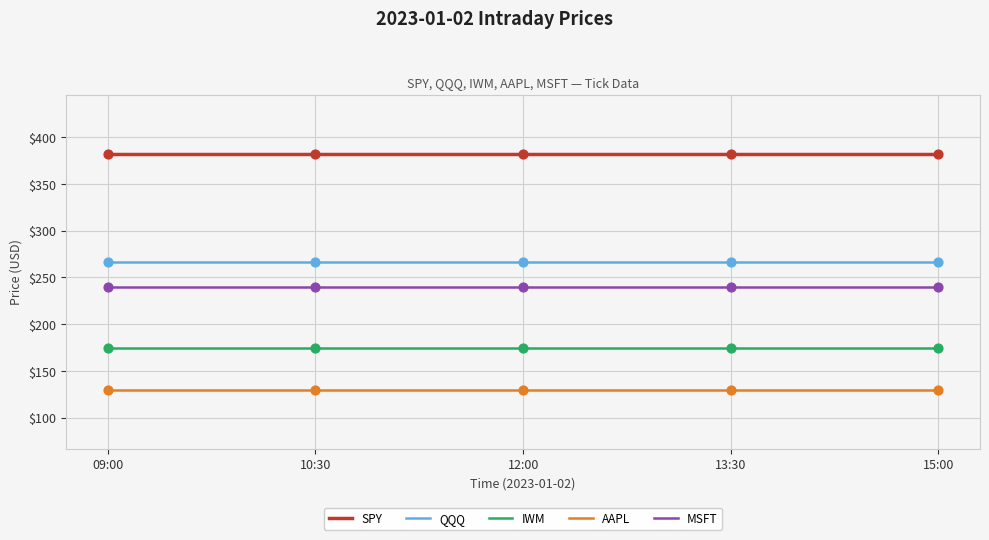

What is the spread (max minus min) of values at 09:00?

252.5